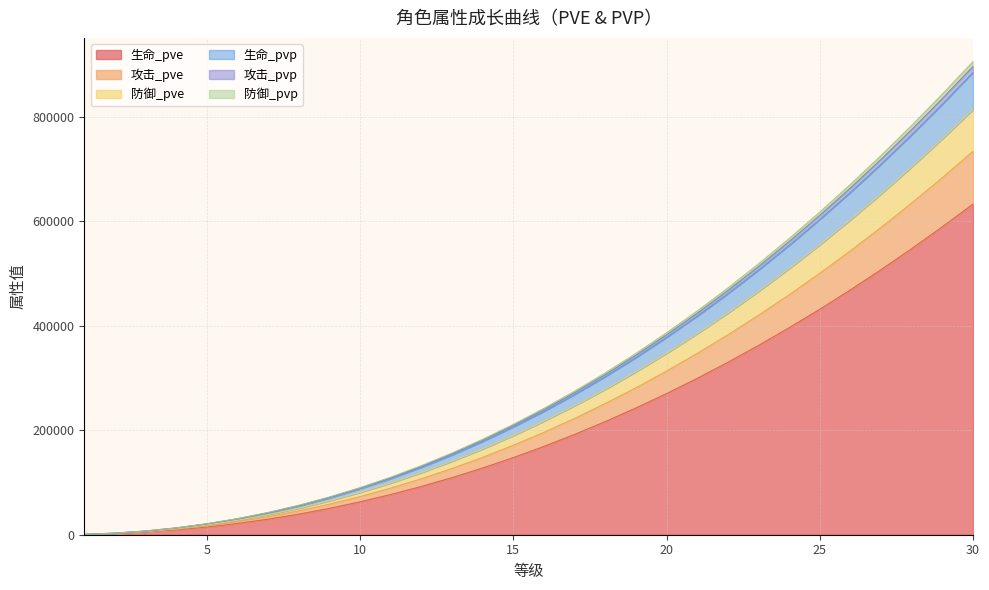

What are all the series names shown in the legend?

生命_pve, 攻击_pve, 防御_pve, 生命_pvp, 攻击_pvp, 防御_pvp